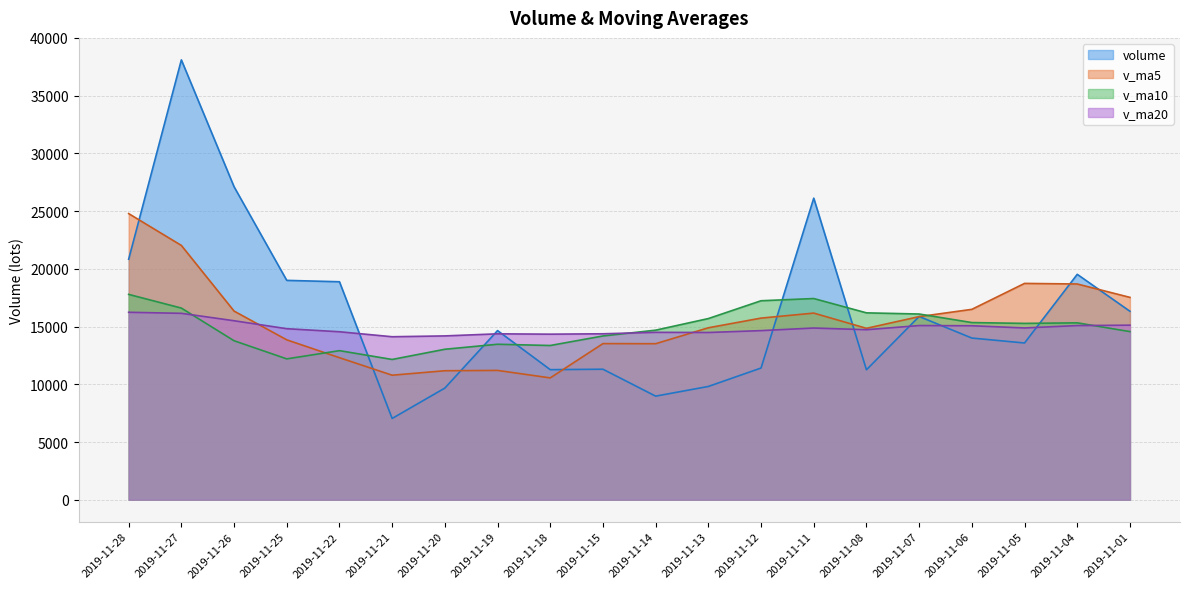

Where is the first local minimum for v_ma20?

2019-11-21